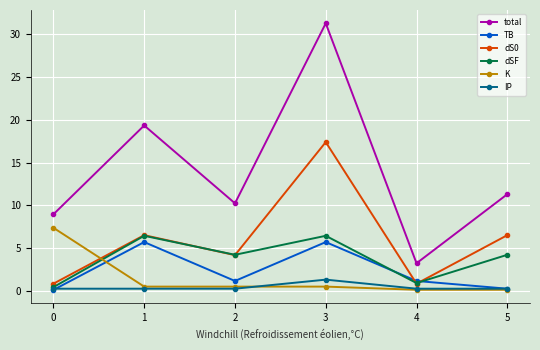

What is the difference between the second highest and second lowest values in the dS0 series?

5.7